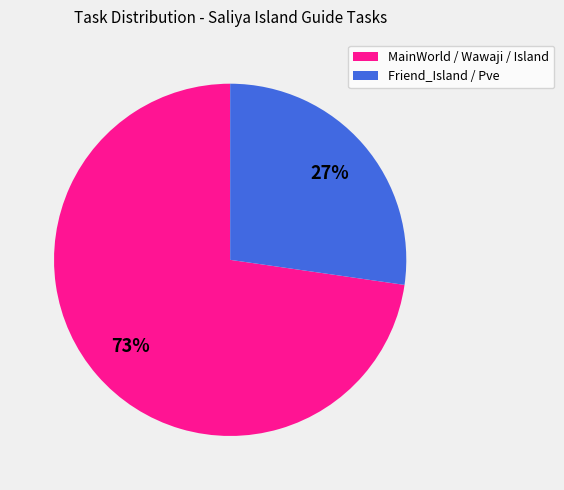

Is there any slice that represents more than half of the pie?

Yes